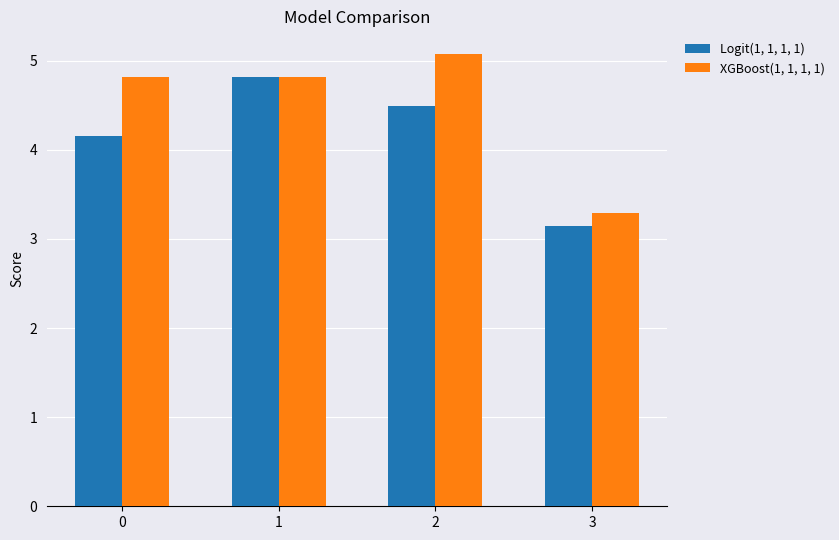

What is the sum of the XGBoost(1, 1, 1, 1) values at 1 and 0?

9.6